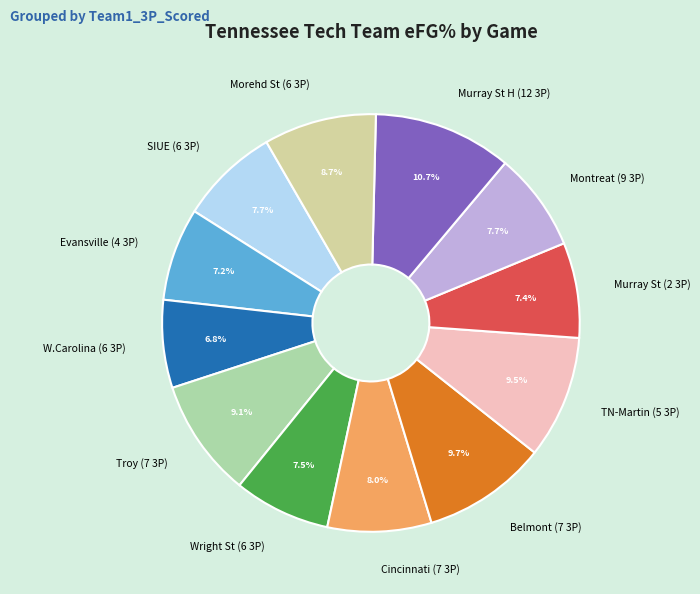

How many slices are in this pie chart?

12